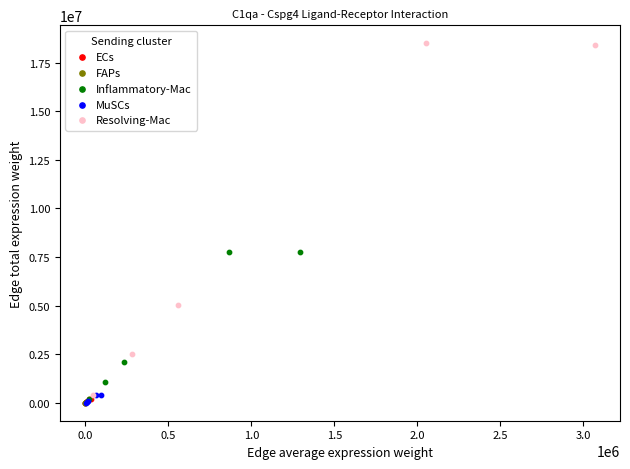

What are all the series names shown in the legend?

ECs, FAPs, Inflammatory-Mac, MuSCs, Resolving-Mac